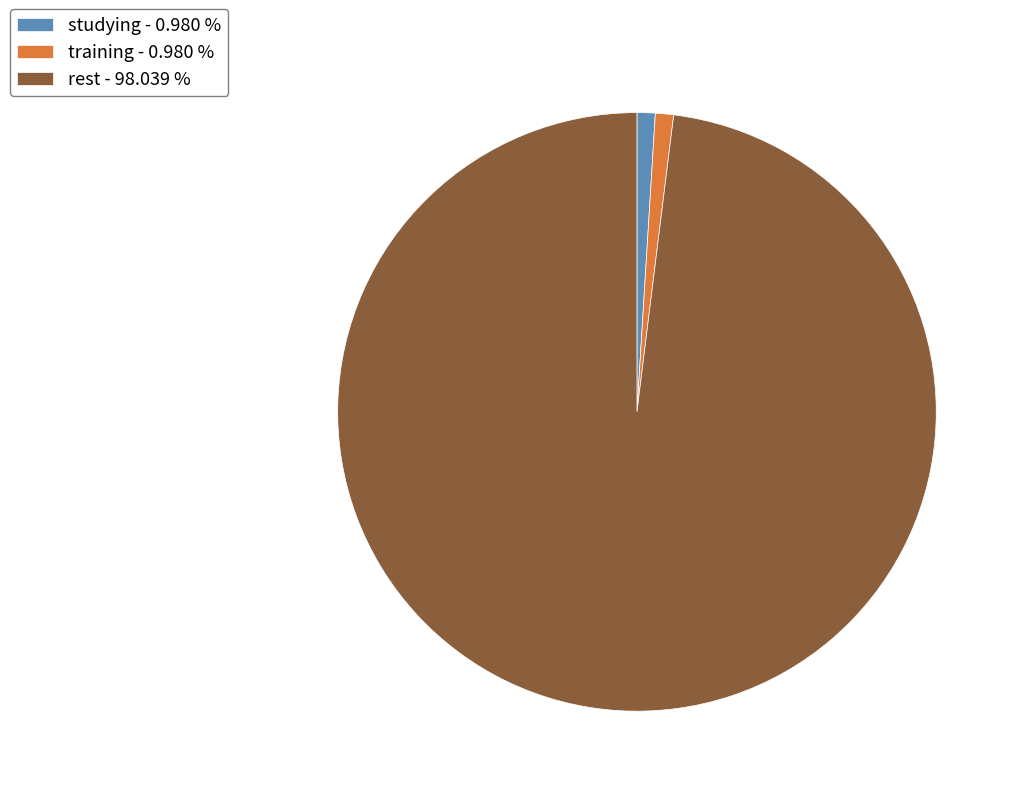

Is the sum of training - 0.980 % and studying - 0.980 % greater than half?

No